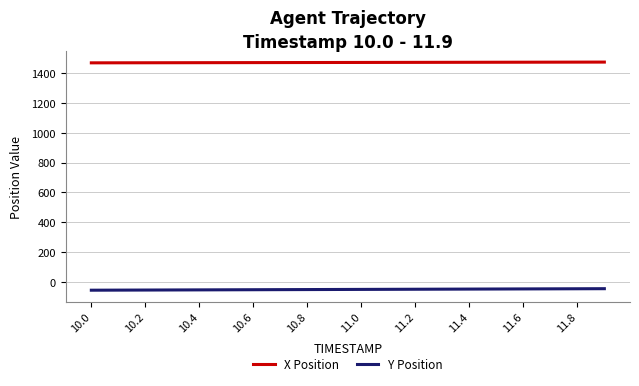

True or false: X Position and Y Position intersect in this chart.

False